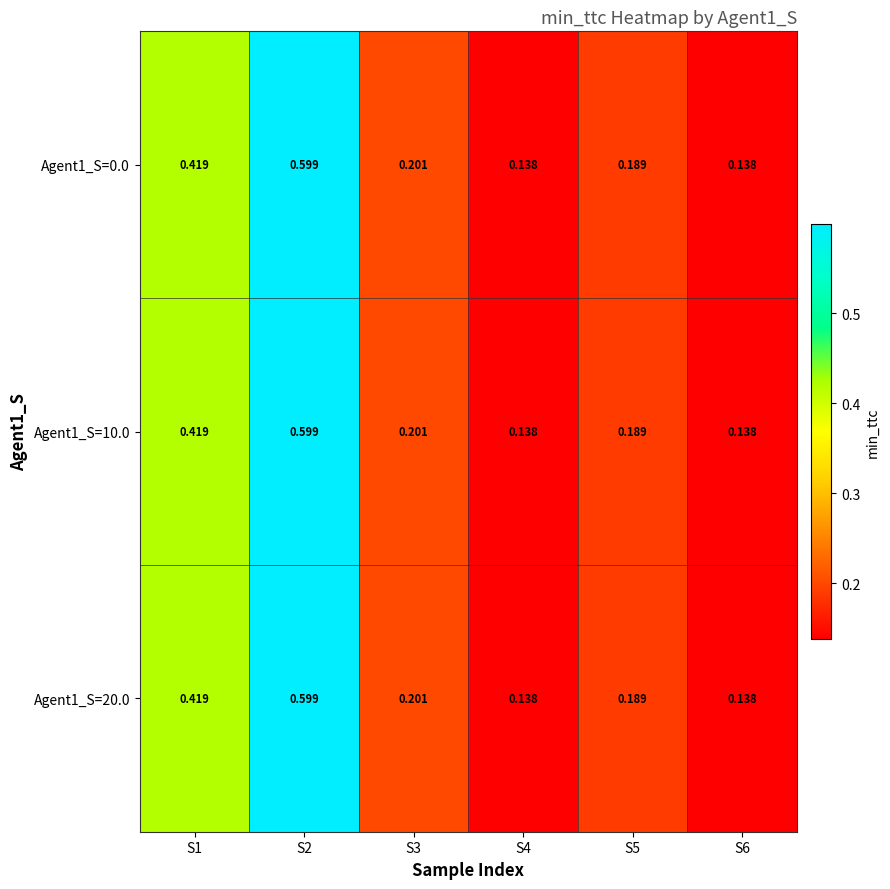

Is the value of Agent1_S=0.0 at S3 greater than the value of Agent1_S=20.0 at S1?

No